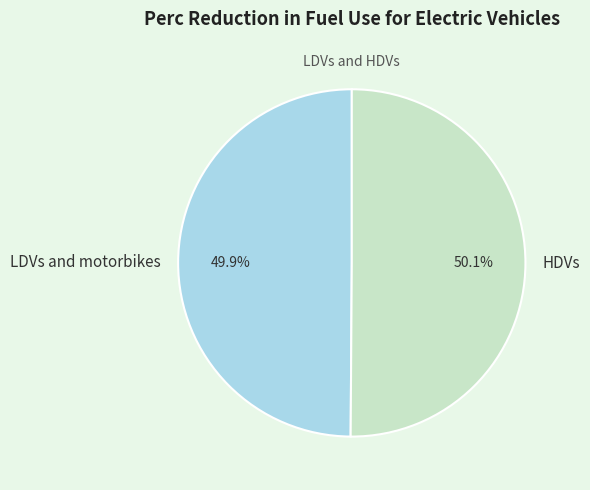

Is there any slice that represents more than half of the pie?

Yes